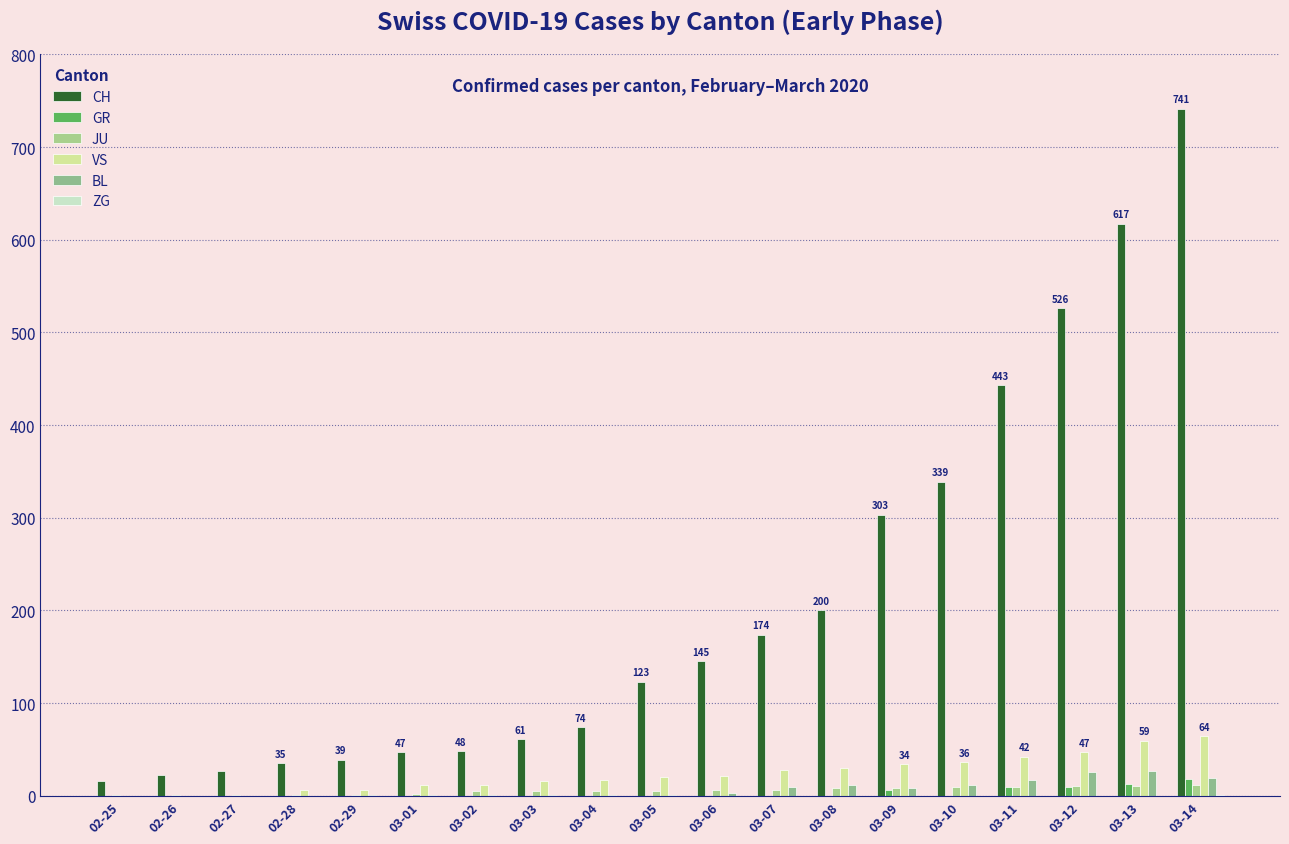

The BL series shows 0 at 03-03. True or false?

False